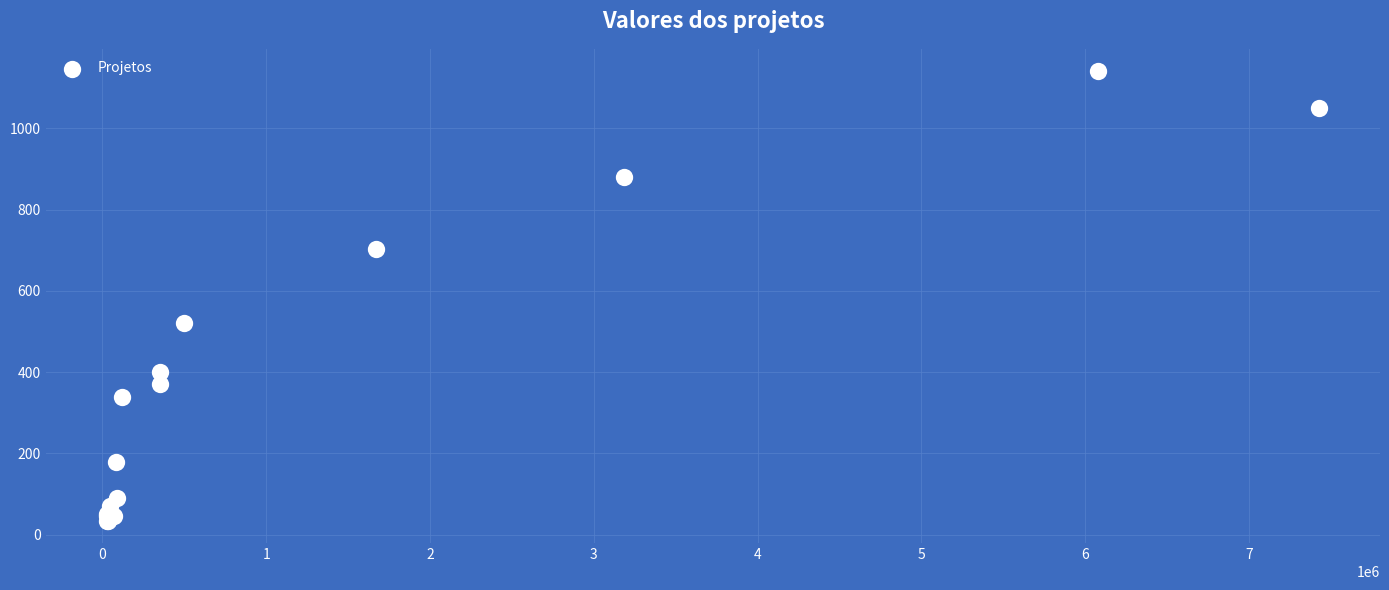

What Y value in the scatter plot is closest to 587?

520